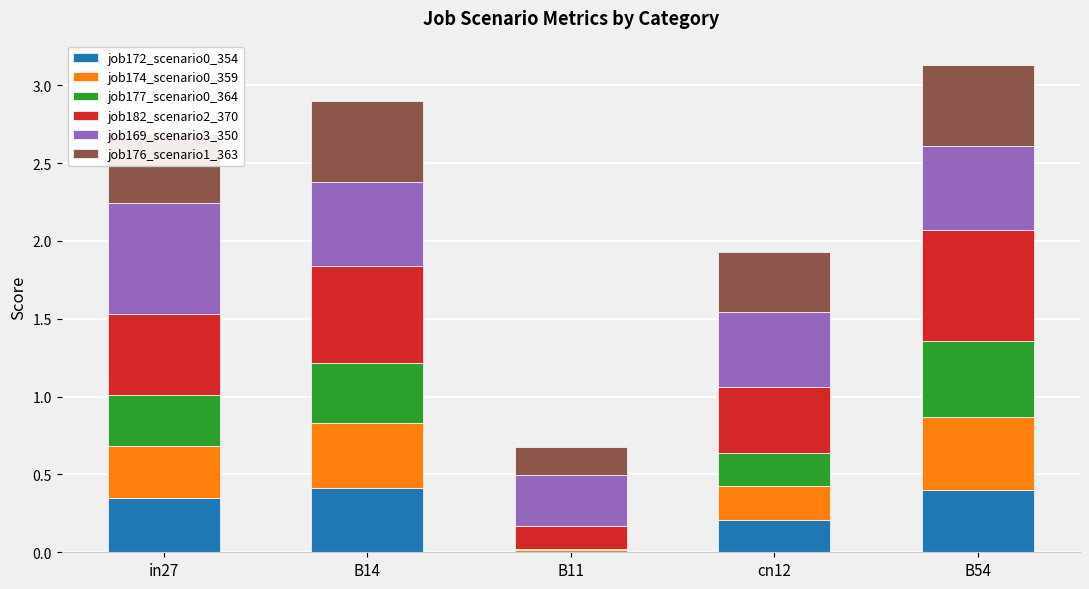

What is the total value across all series at B54?

3.1